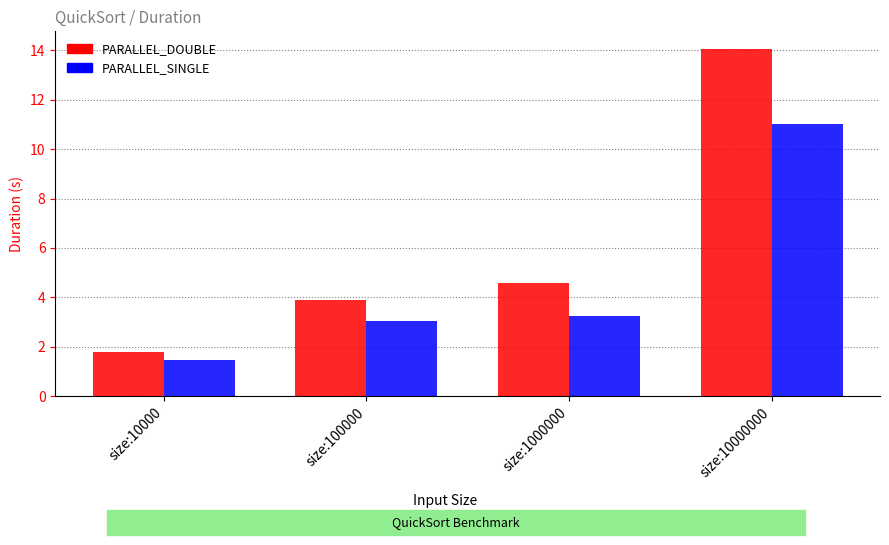

Reading left to right, transcribe all the data shown in this chart.

PARALLEL_DOUBLE: 1.8	3.9	4.6	14.1
PARALLEL_SINGLE: 1.5	3.0	3.2	11.0